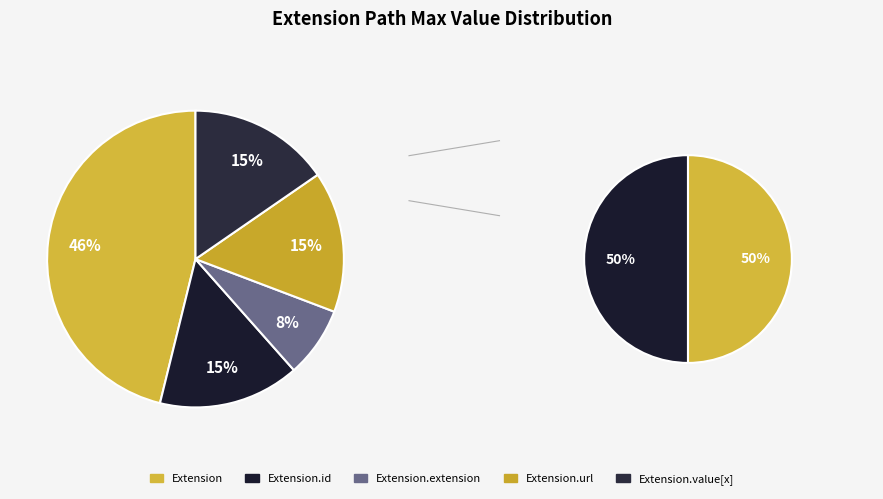

Does any single category account for the majority?

No